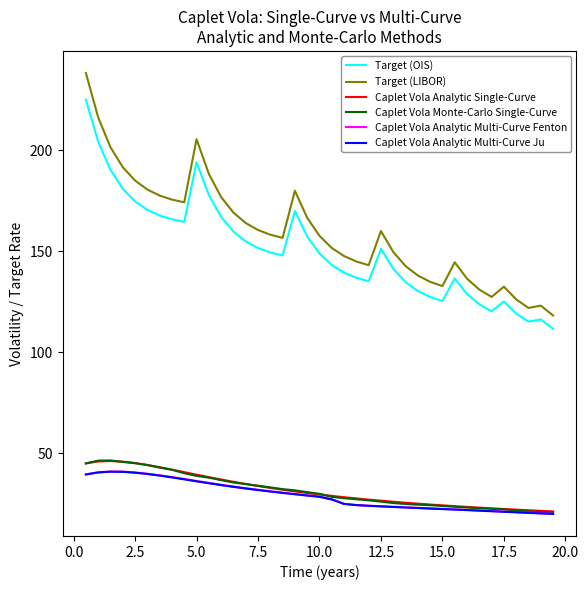

True or false: Caplet Vola Analytic Multi-Curve Ju and Target (OIS) cross at least once.

False